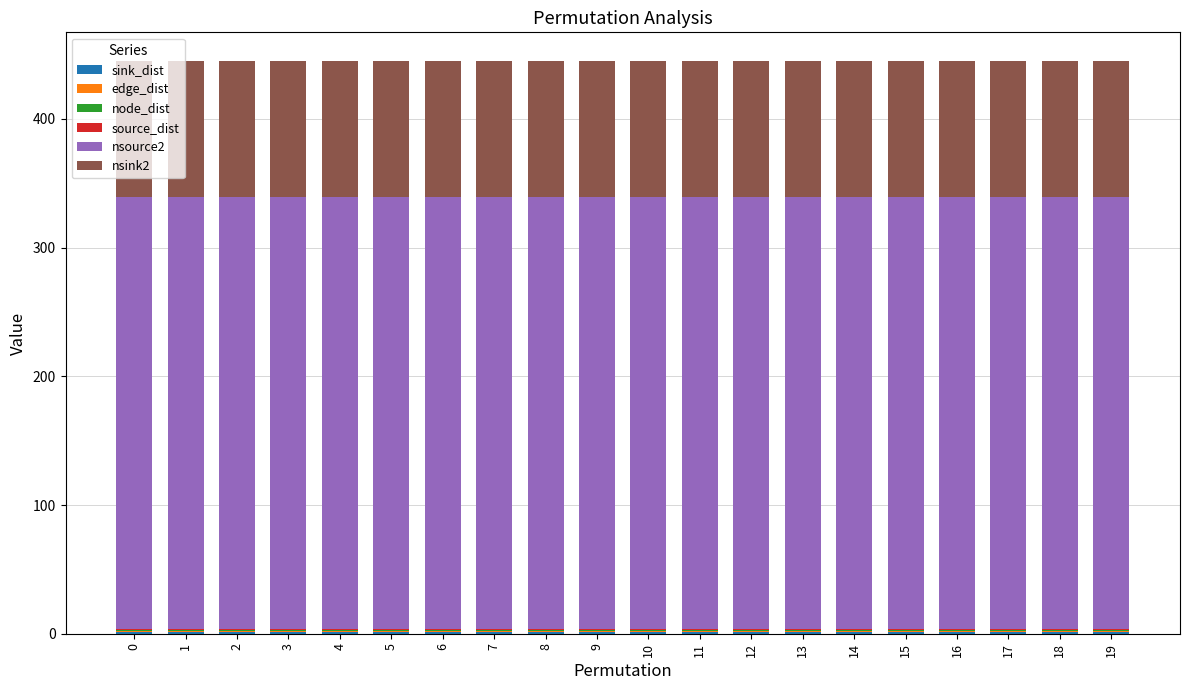

Between 2 and 19, which series saw the biggest shift?

sink_dist